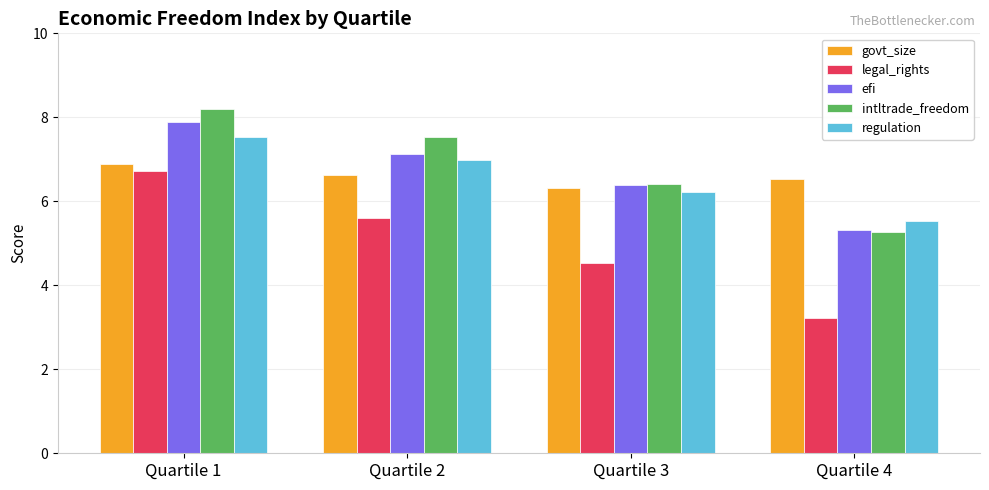

Which series has the widest spread of values?

legal_rights